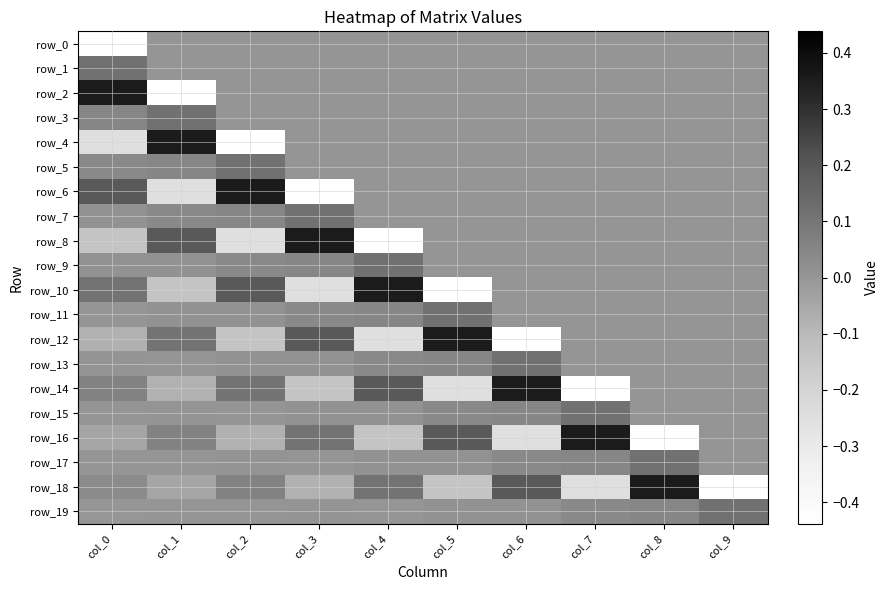

Which series has the largest total across all categories?

row_17